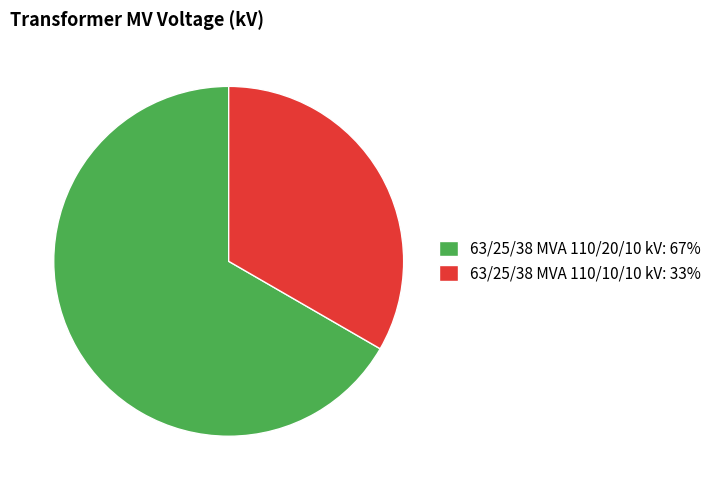

Does 63/25/38 MVA 110/20/10 kV: 67% account for over 50% of the chart?

Yes